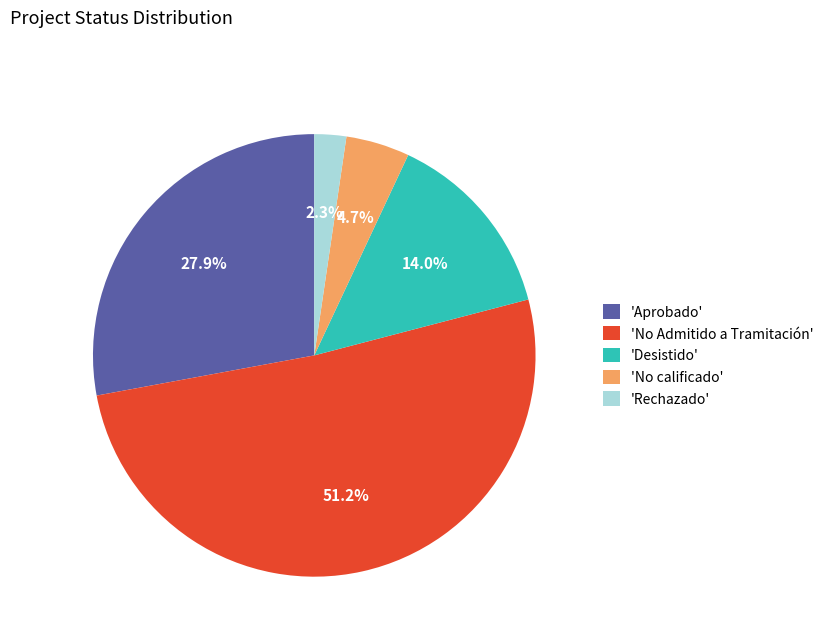

Which category accounts for the majority?

'No Admitido a Tramitación'